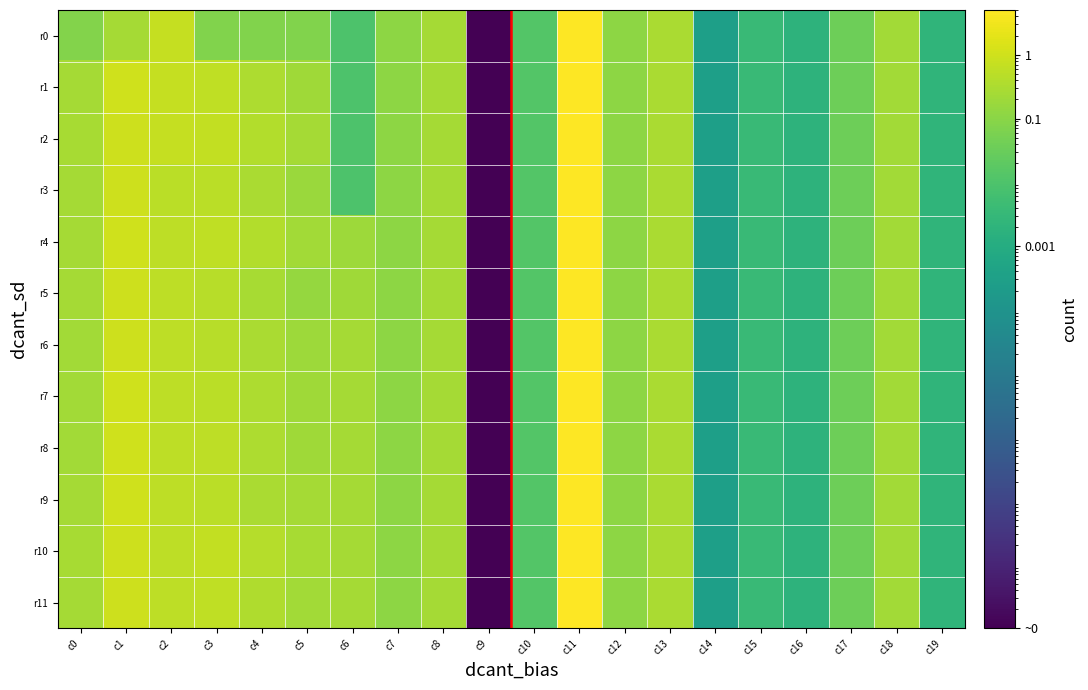

Rank the series at c11 from lowest to highest value.

r0, r1, r2, r3, r4, r5, r6, r7, r8, r9, r10, r11